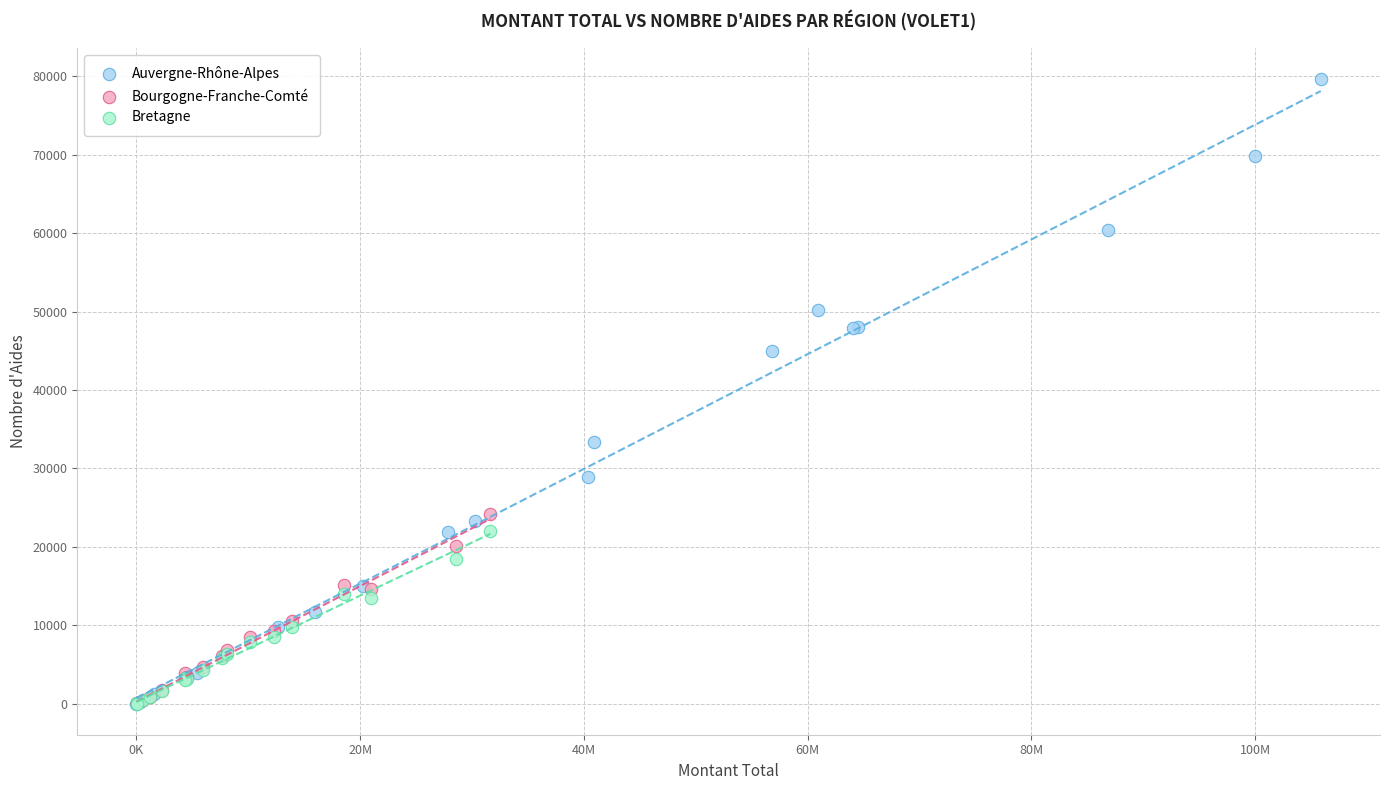

Which series reaches the maximum Y coordinate?

Auvergne-Rhône-Alpes